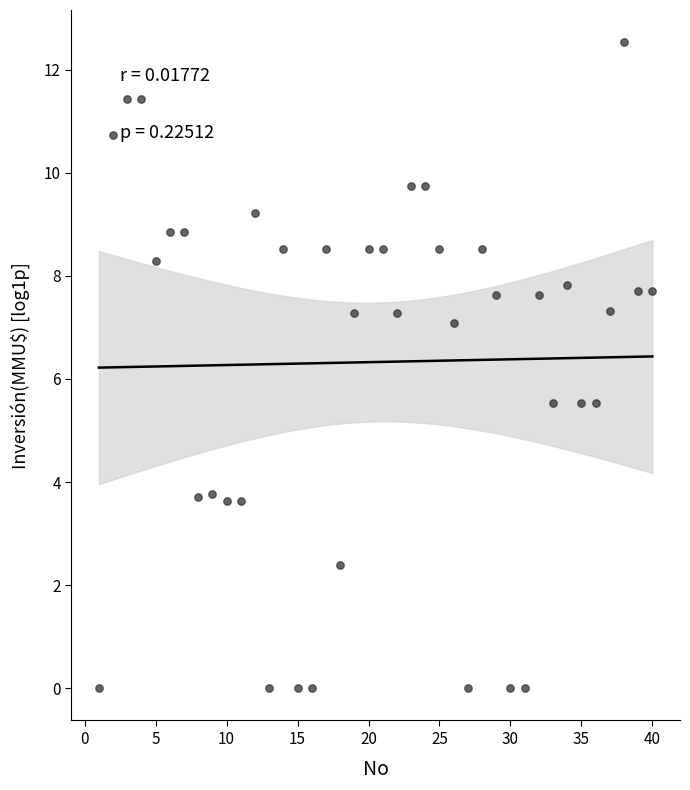

What is the range of X values (max minus min)?

39.0